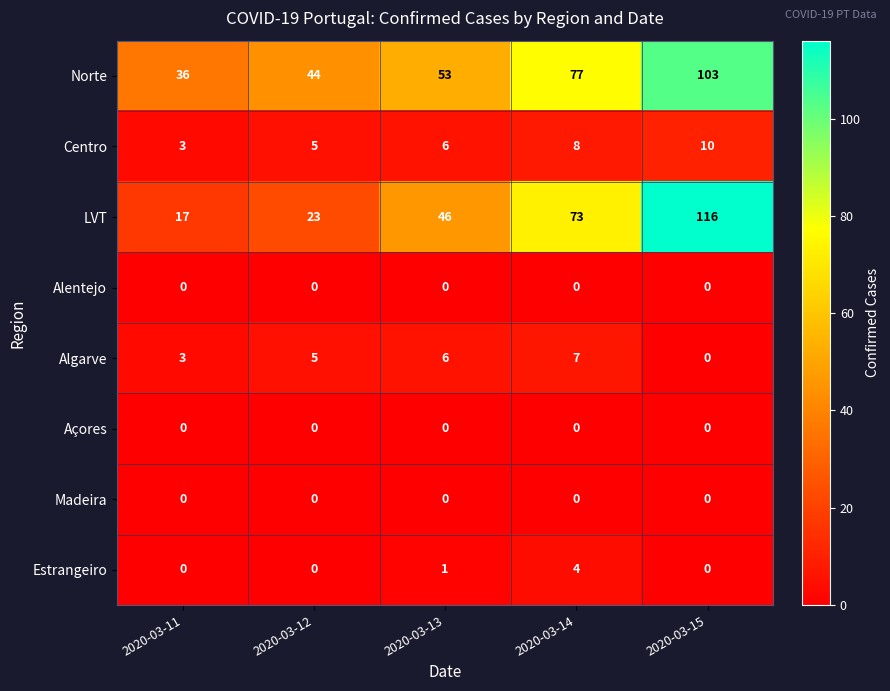

What is the greatest value displayed?

116